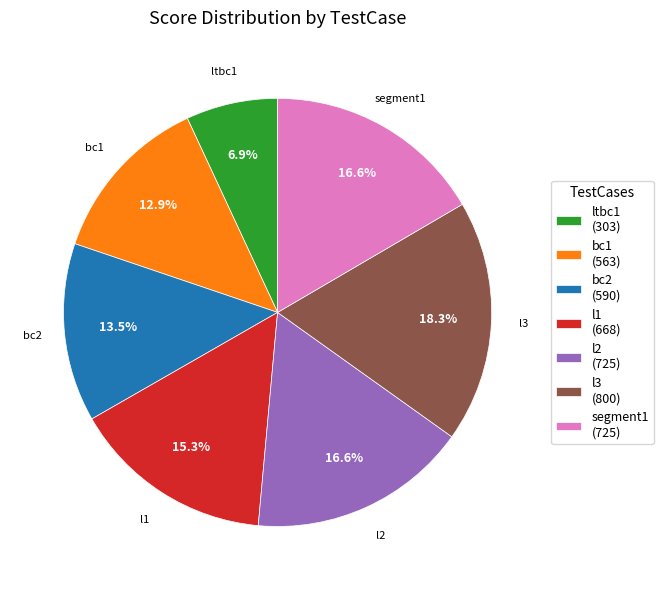

What is the ratio of the value at bc1 to the value at bc2?

1.0